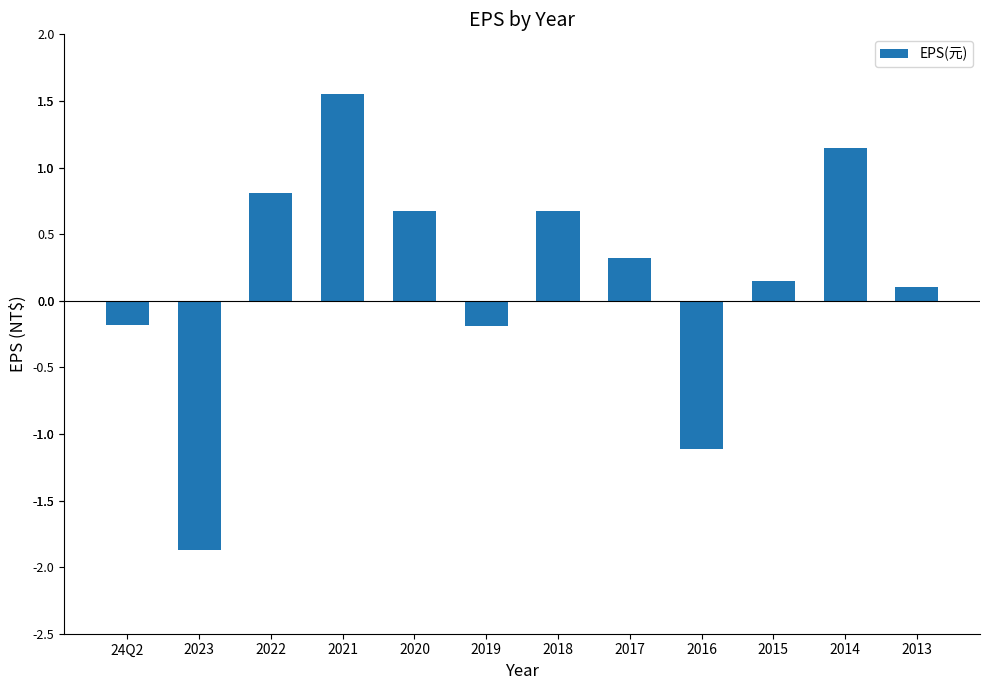

Where is the data nearest to the value 0?

2013